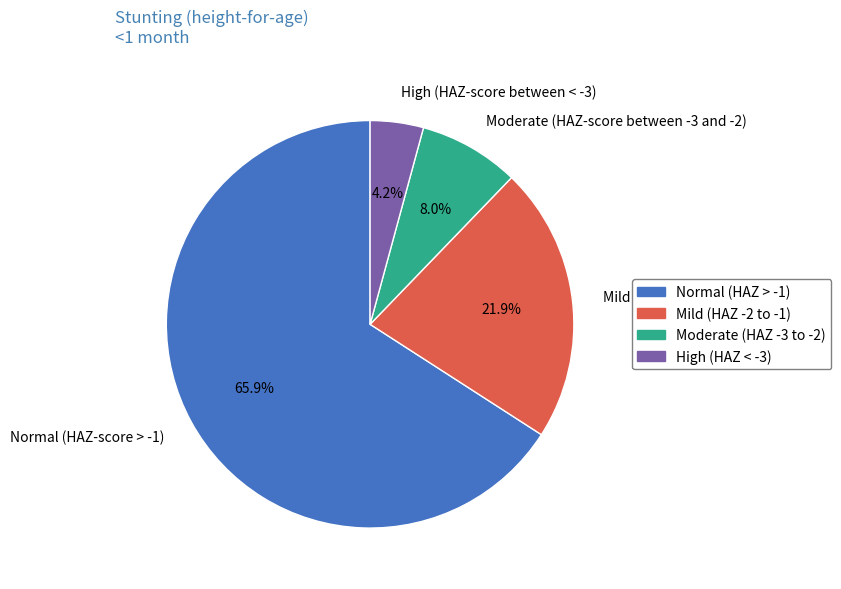

Which category has the biggest portion of the pie?

Normal (HAZ-score > -1)